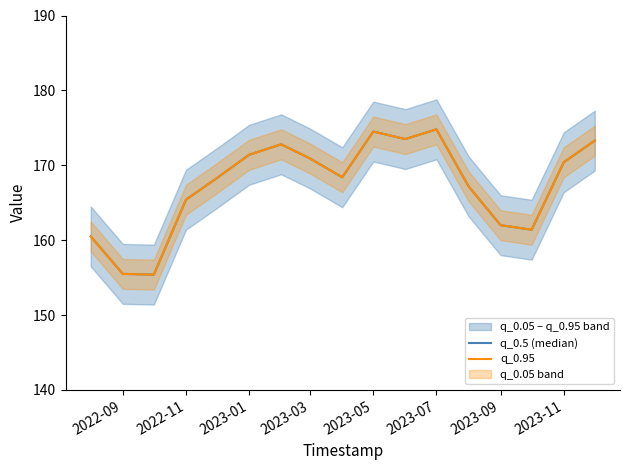

True or false: q_0.5 (median) and q_0.95 cross at least once.

False